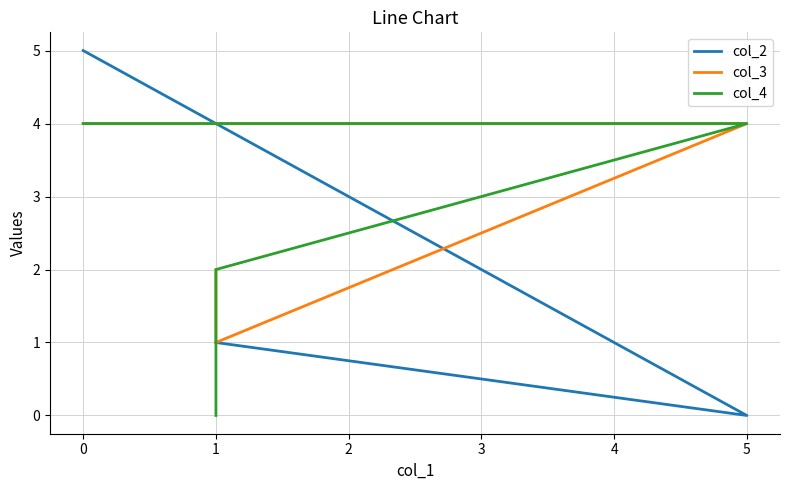

Is the value of col_3 at 0 greater than the value of col_2 at 0?

No